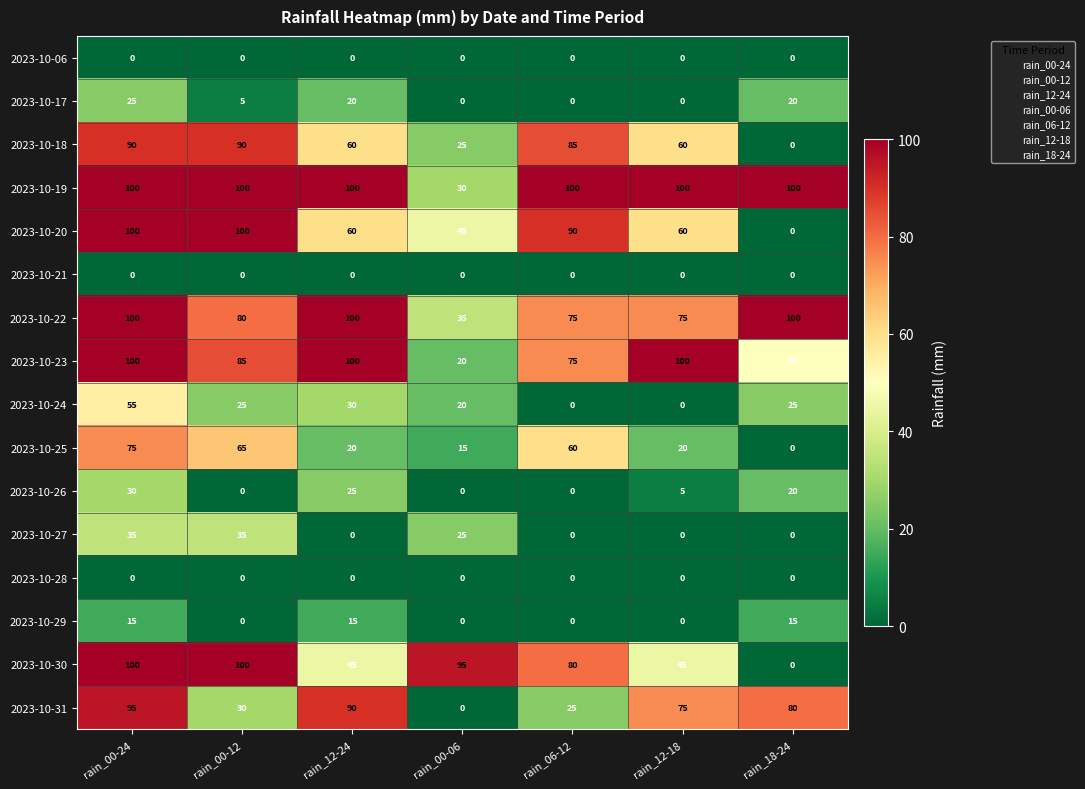

Which series changed the most between rain_00-06 and rain_18-24?

2023-10-30